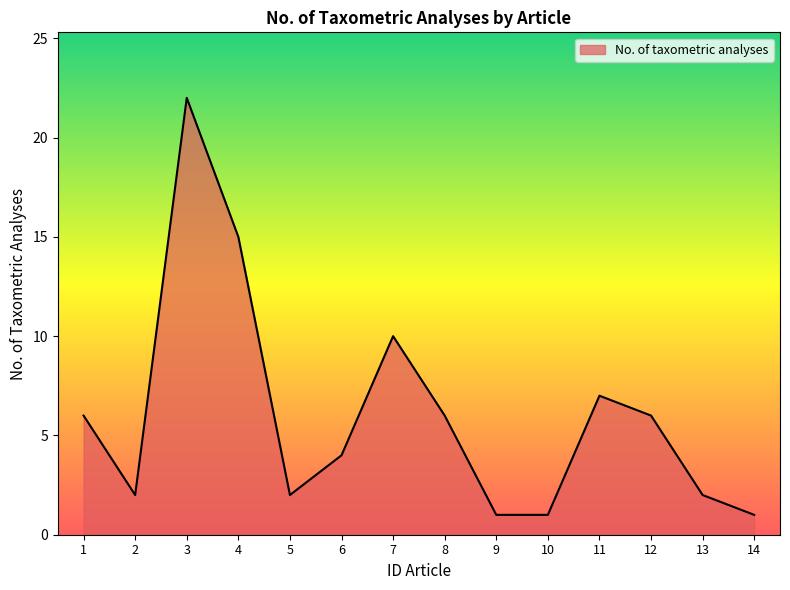

How many lines are shown in the chart?

1